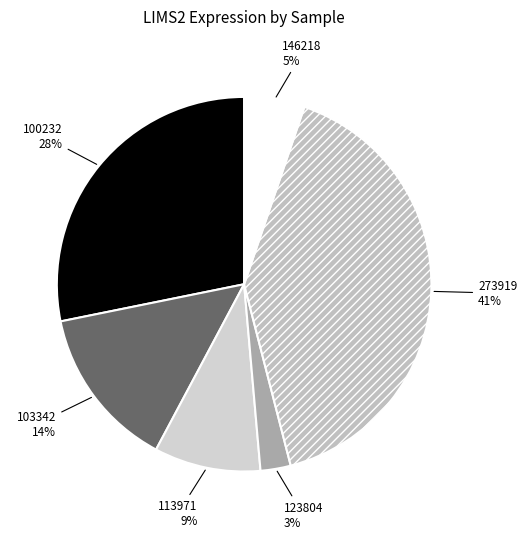

Which has a higher value, 103342 or 113971?

103342